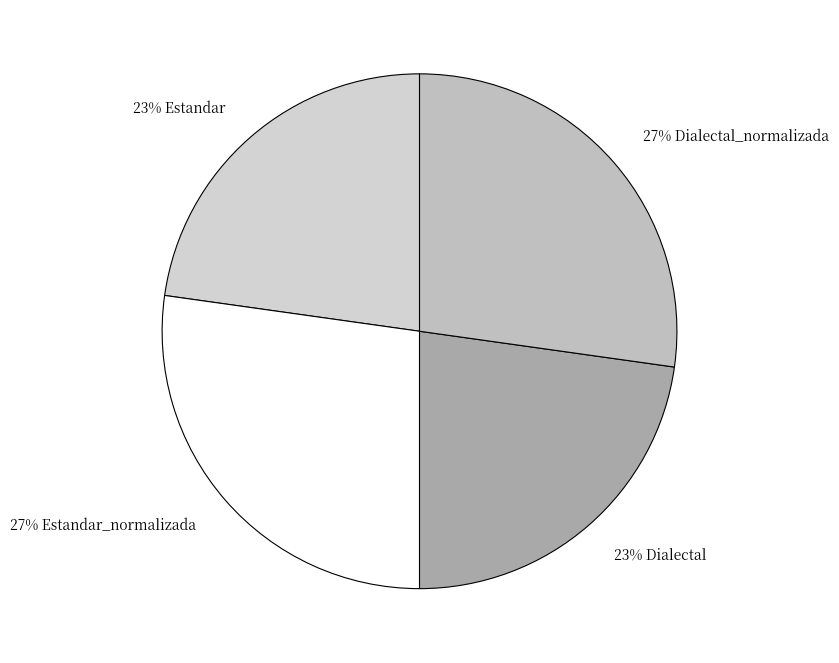

Which has a higher value, 27% Dialectal_normalizada or 23% Estandar?

27% Dialectal_normalizada